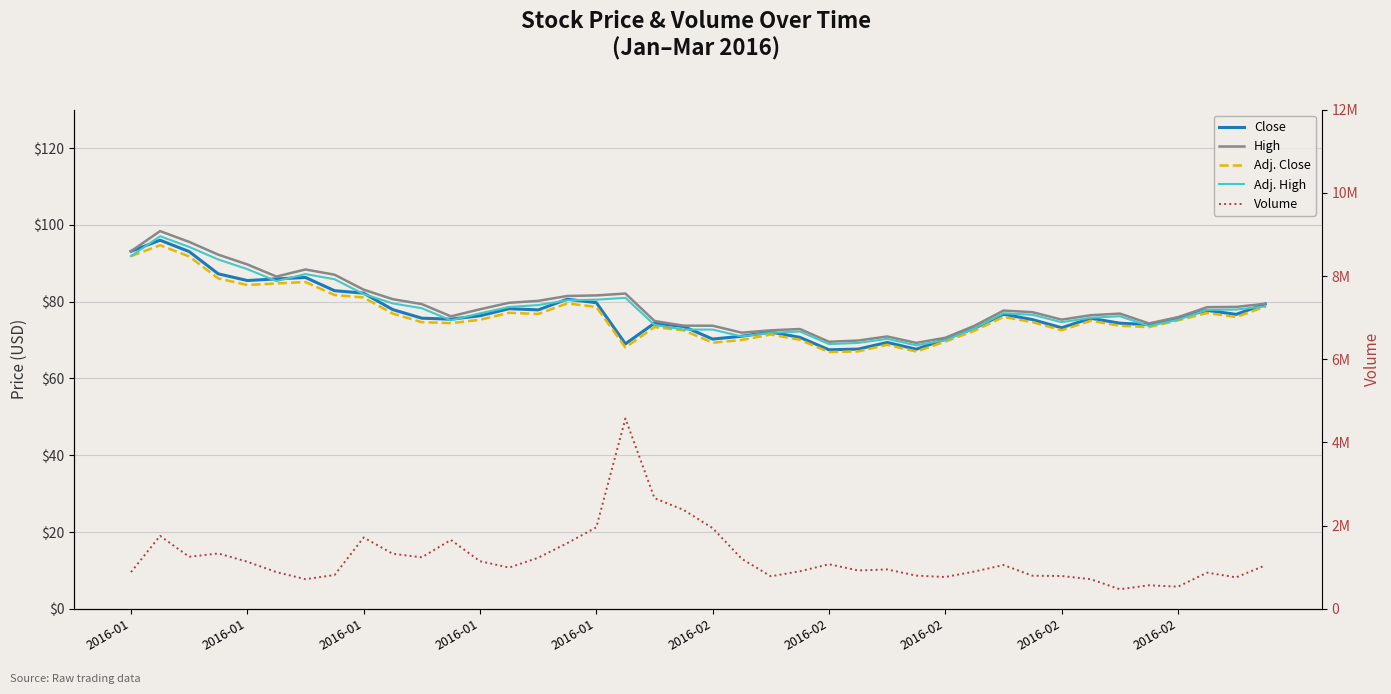

At 23, list the series in order from smallest to largest.

Adj. Close, Close, Adj. High, High, Volume